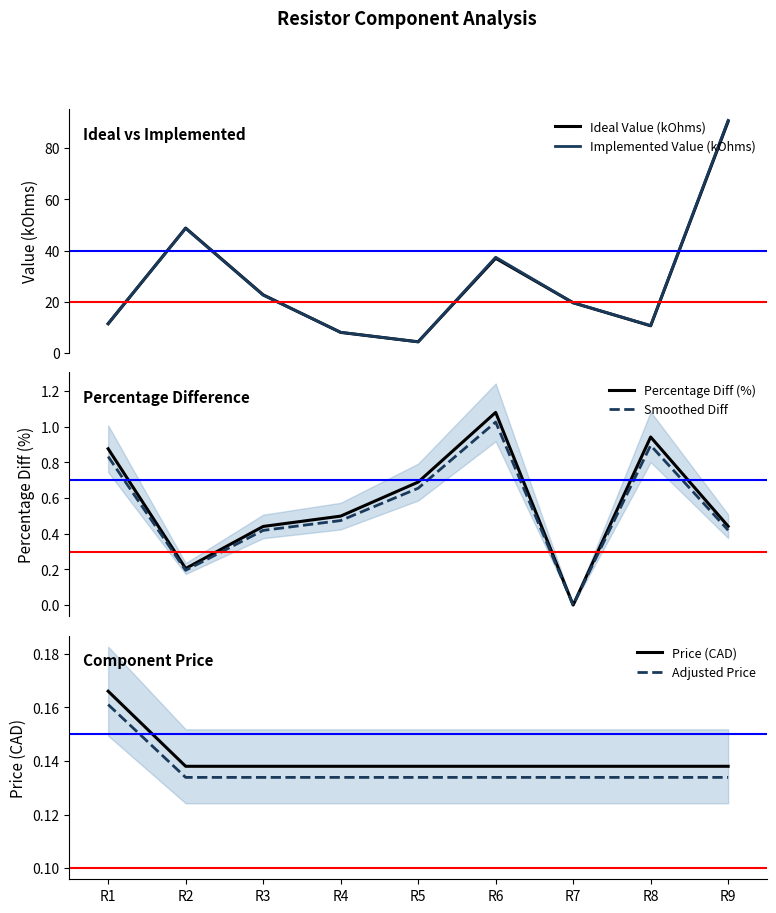

Which category has the lowest value in the Price (CAD) series?

R2